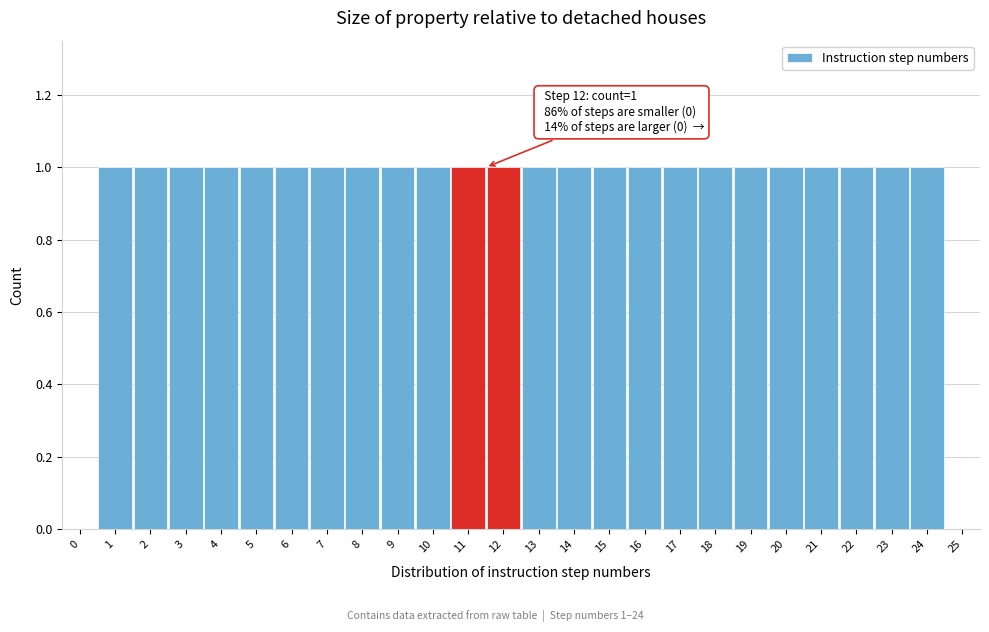

Reading right to left, transcribe all the data shown in this chart.

25=0	24=1	23=1	22=1	21=1	20=1	19=1	18=1	17=1	16=1	15=1	14=1	13=1	12=1	11=1	10=1	9=1	8=1	7=1	6=1	5=1	4=1	3=1	2=1	1=1	0=0